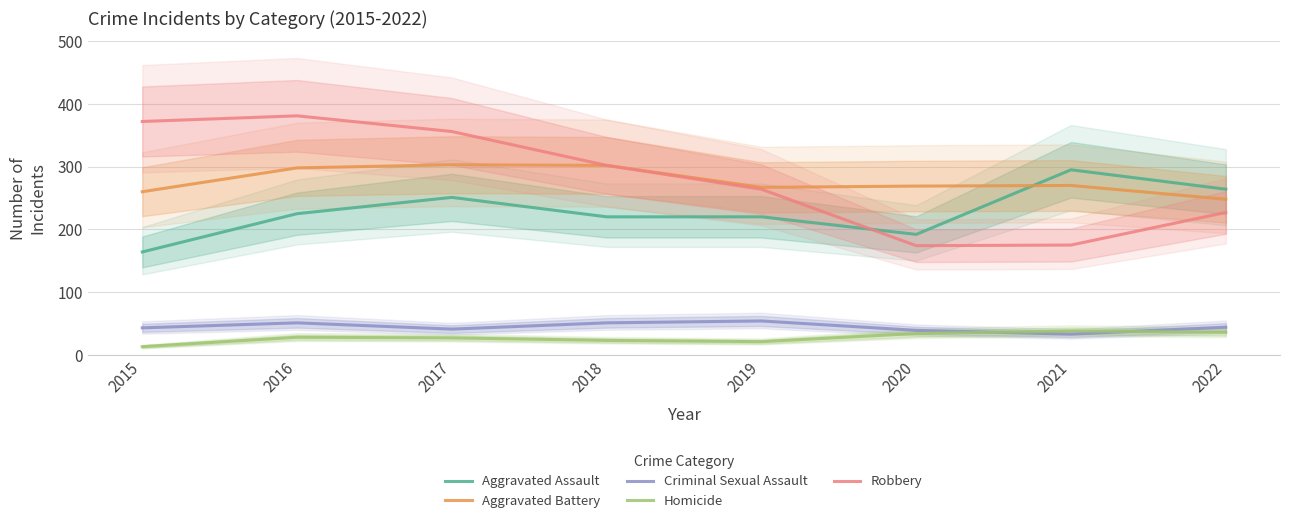

Where is Aggravated Assault nearest to the value 229?

2016